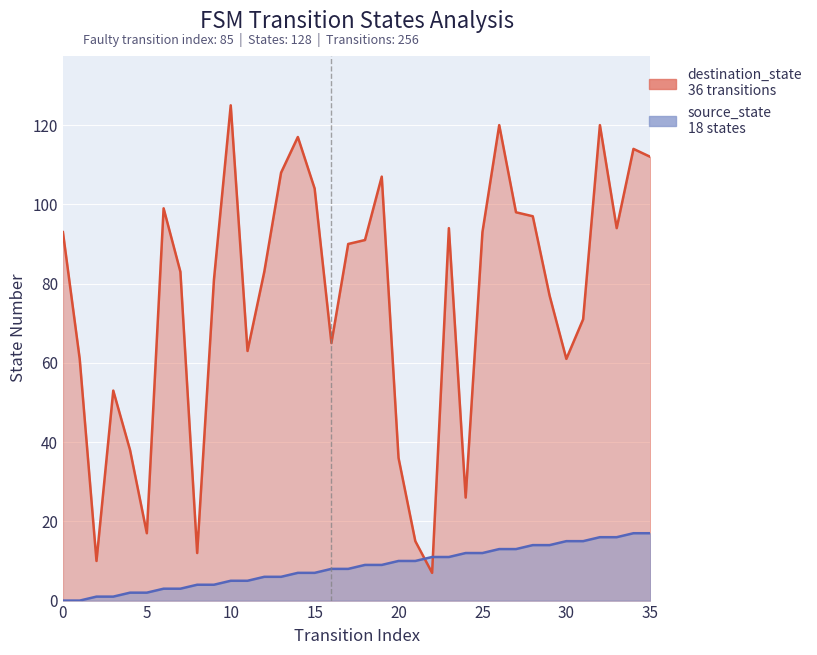

Between 0 and 11, which series saw the biggest shift?

destination_state